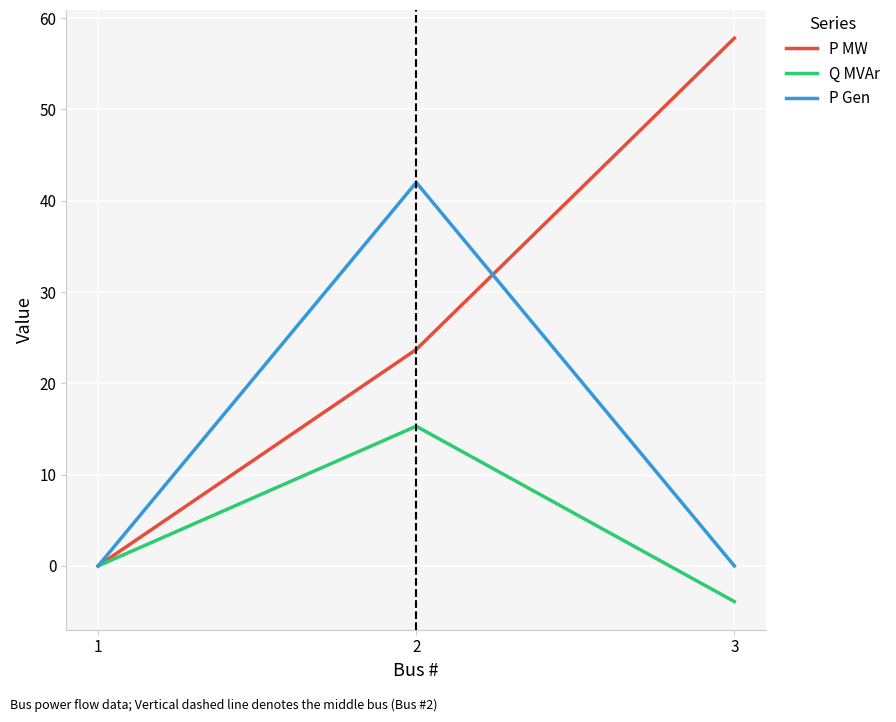

Reading left to right, what are all the values shown in this chart?

P MW: 0.0	23.7	57.8
Q MVAr: 0.0	15.3	-3.9
P Gen: 0.0	42.0	0.0